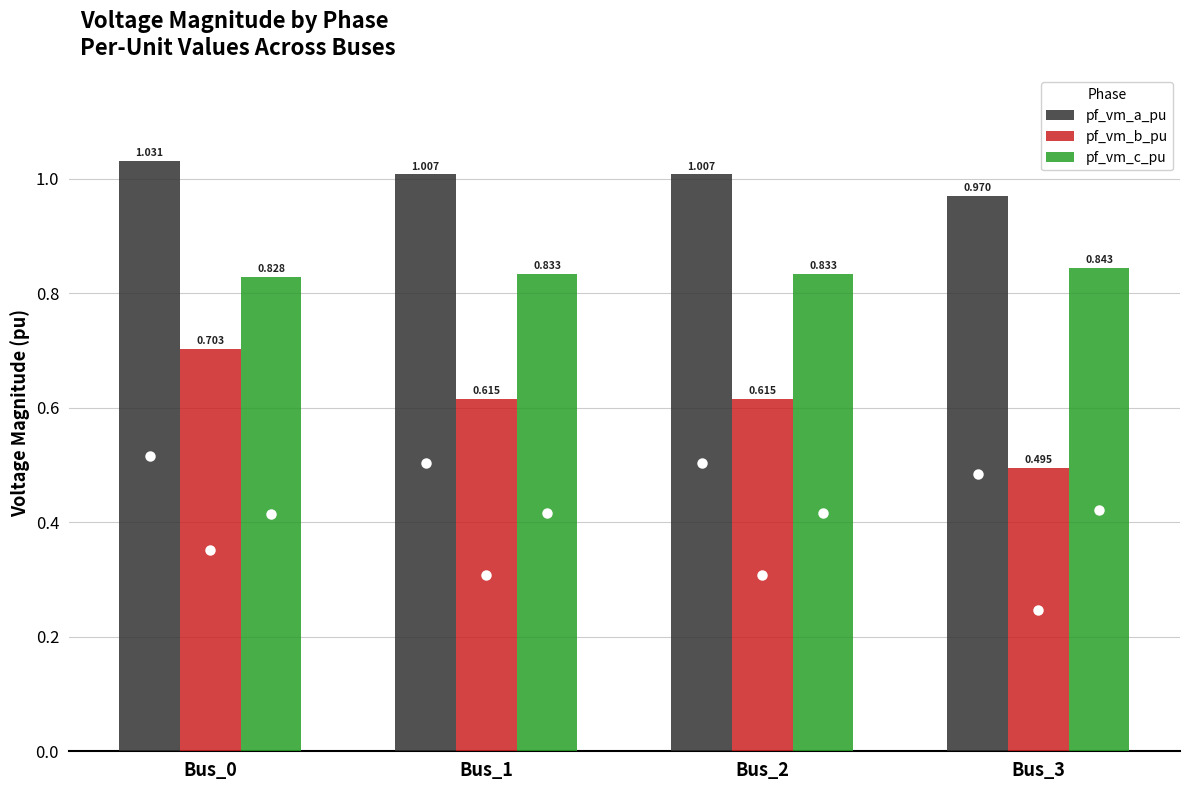

True or false: pf_vm_b_pu has a value of 0.3 at Bus_1.

False